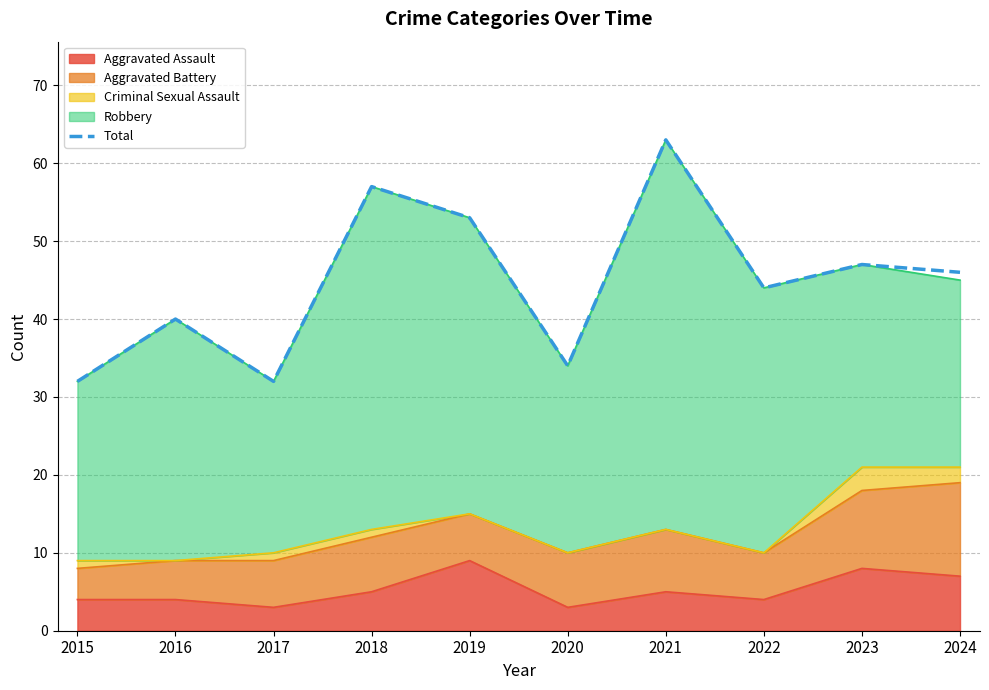

What is the value of the 6th point from the left?

34